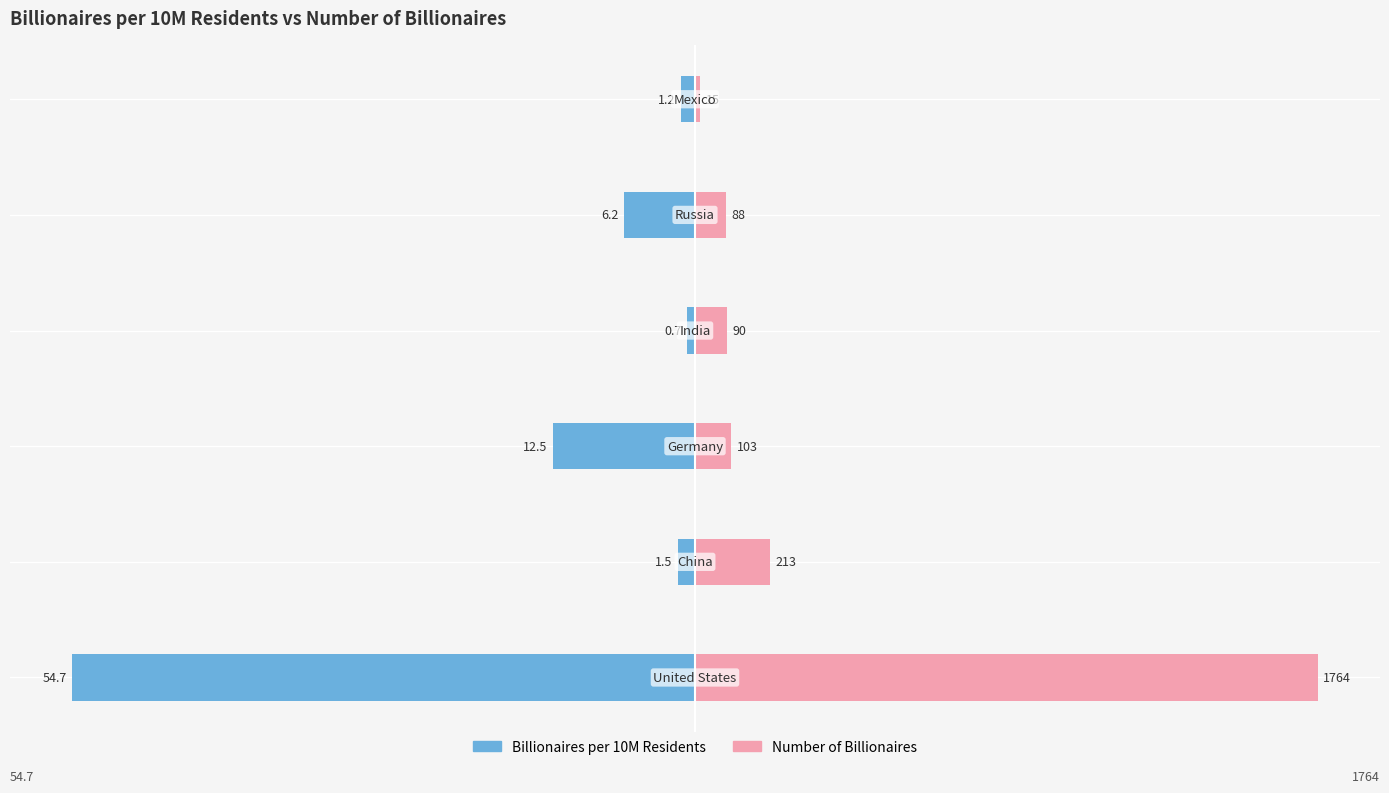

How many groups of bars are there?

6